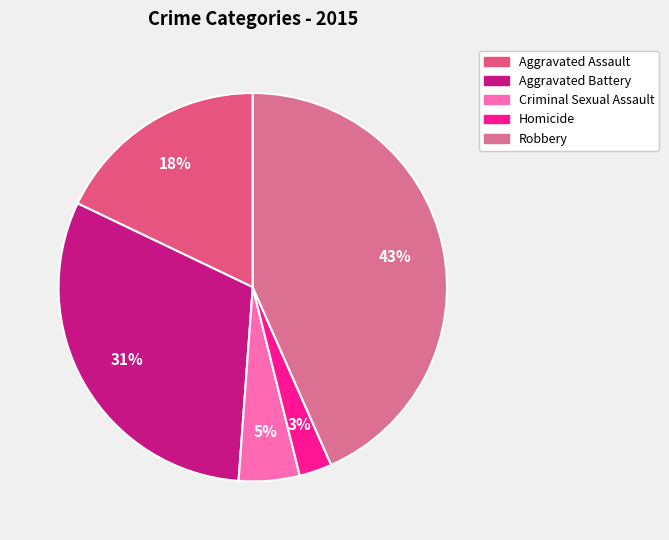

Is it true that Homicide is 1% of the pie?

False